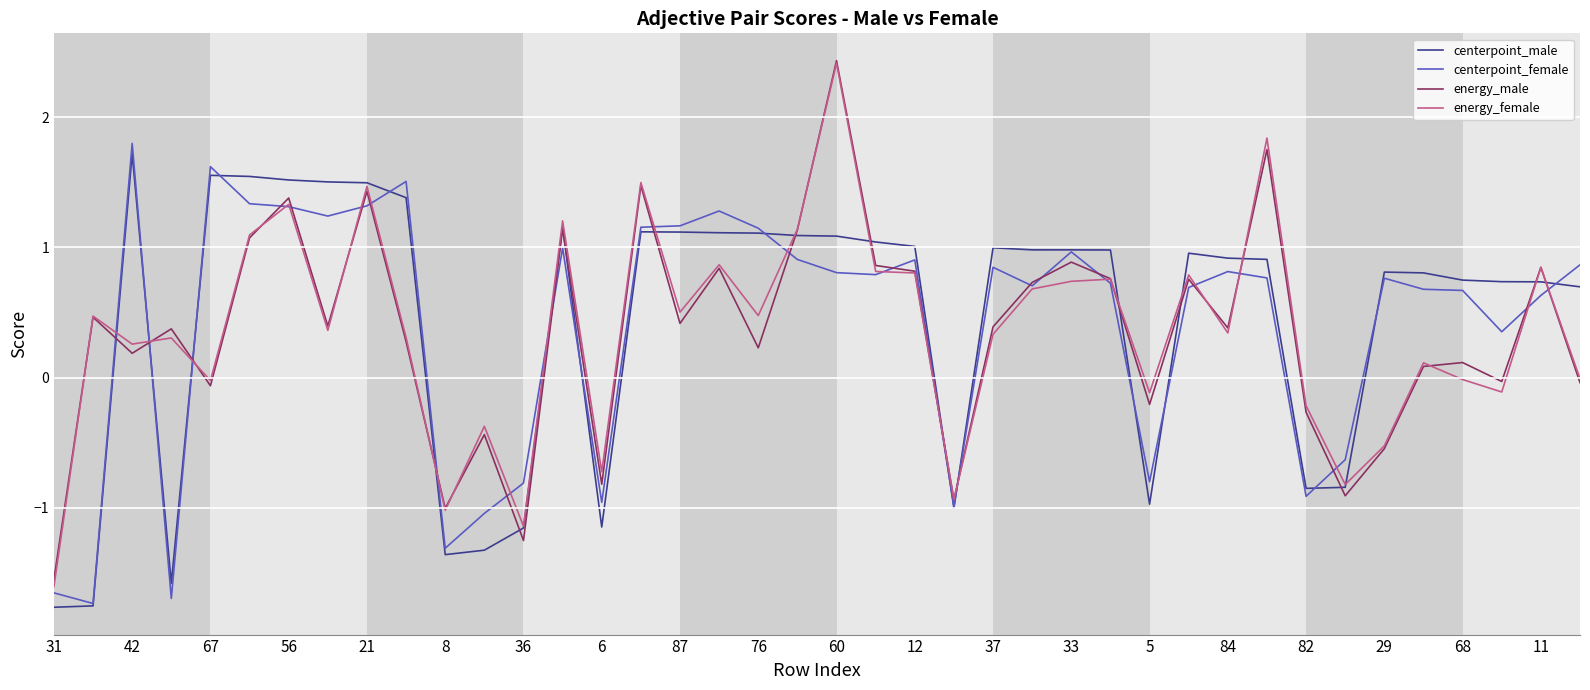

What is the highest value of the energy_female series?

2.4